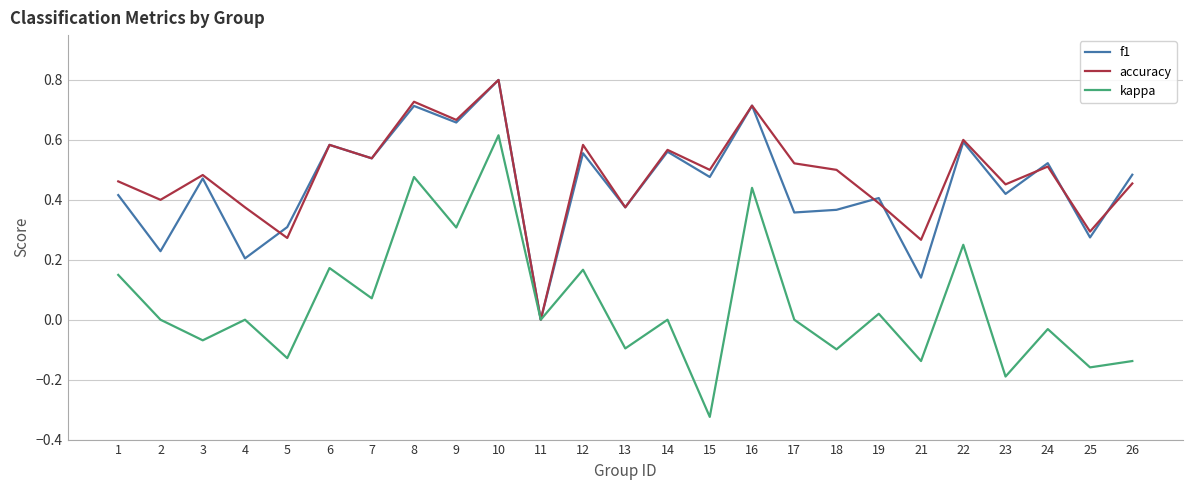

What is the greatest value displayed?

0.8